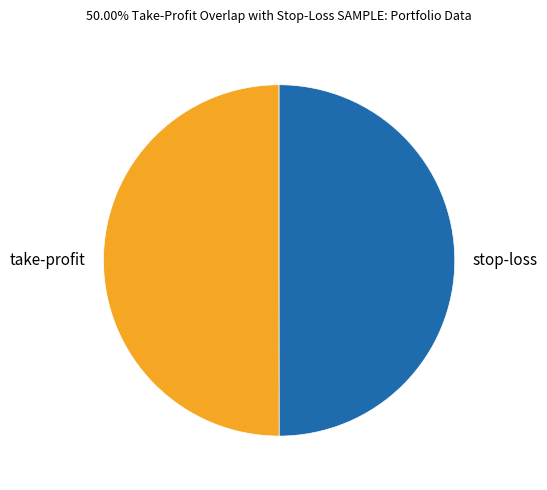

Do stop-loss and take-profit together represent more than half of the pie?

Yes